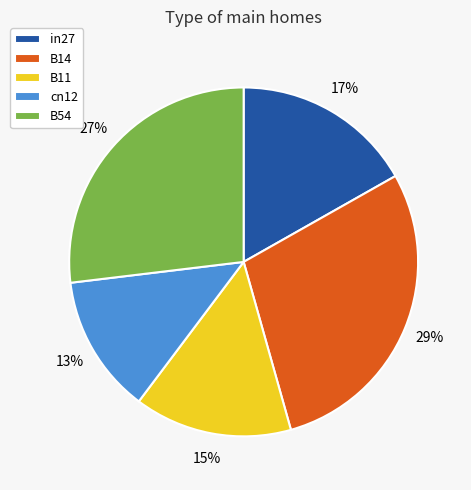

Which slice is the largest?

B14